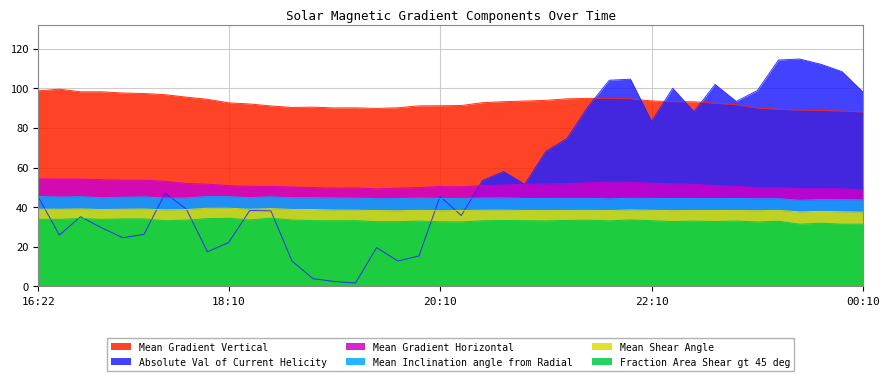

How many lines are shown in the chart?

6